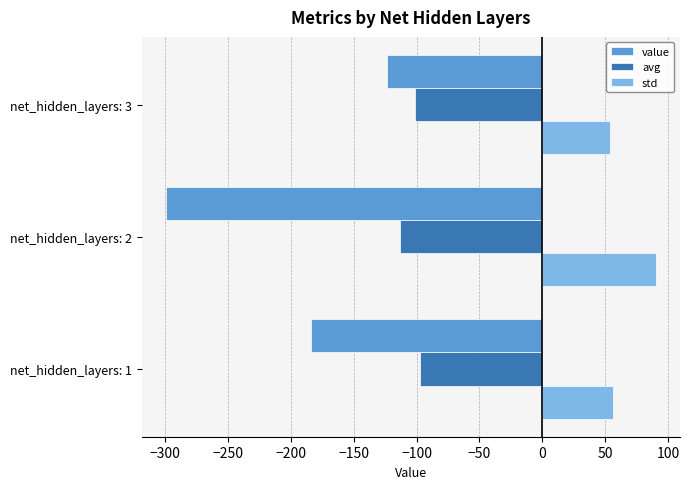

At which category is the sum across all series the highest?

net_hidden_layers: 3